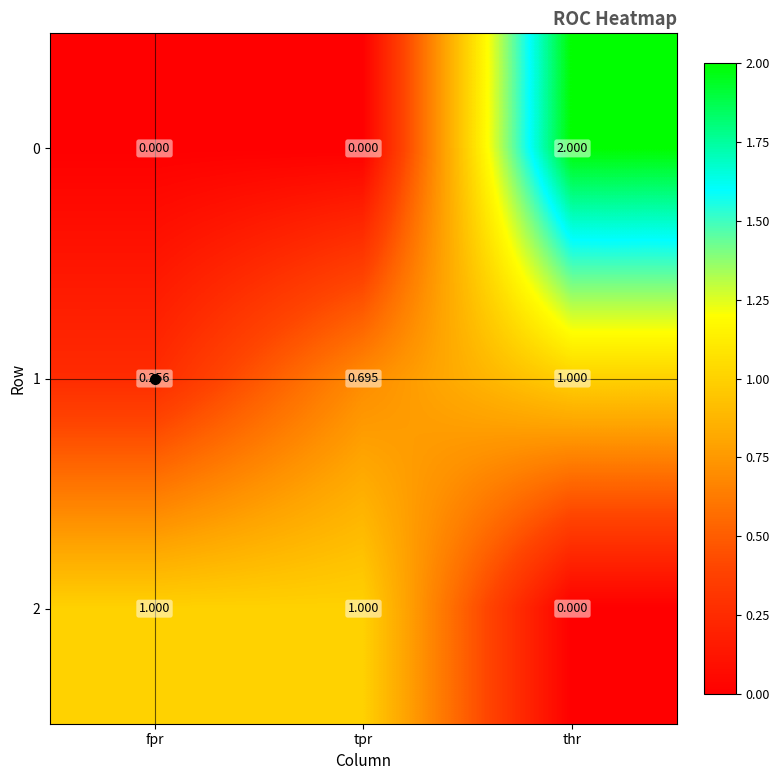

Is the value of 0 at thr greater than the value of 1 at tpr?

Yes